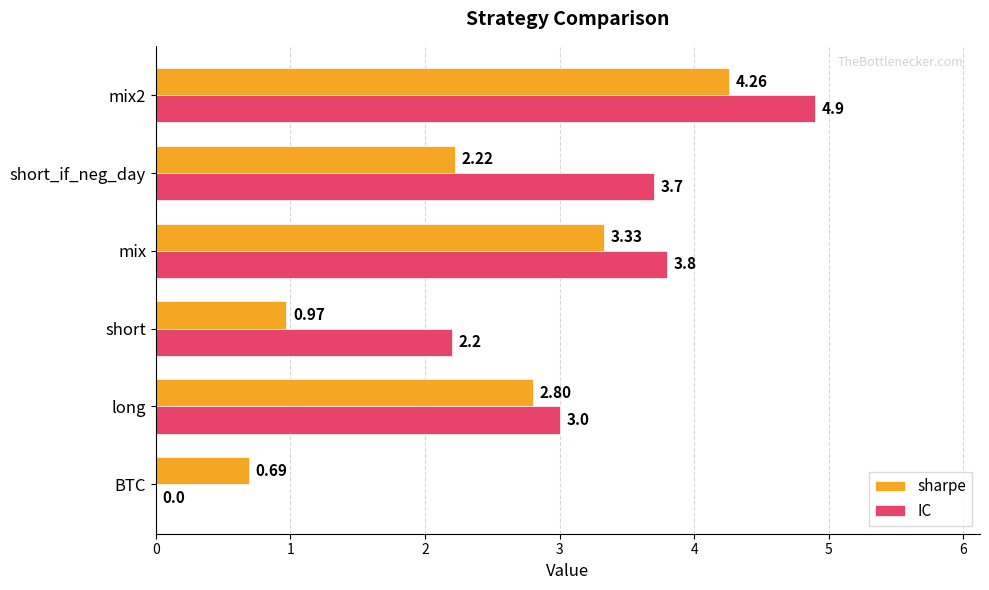

At which category is the sum across all series the highest?

mix2